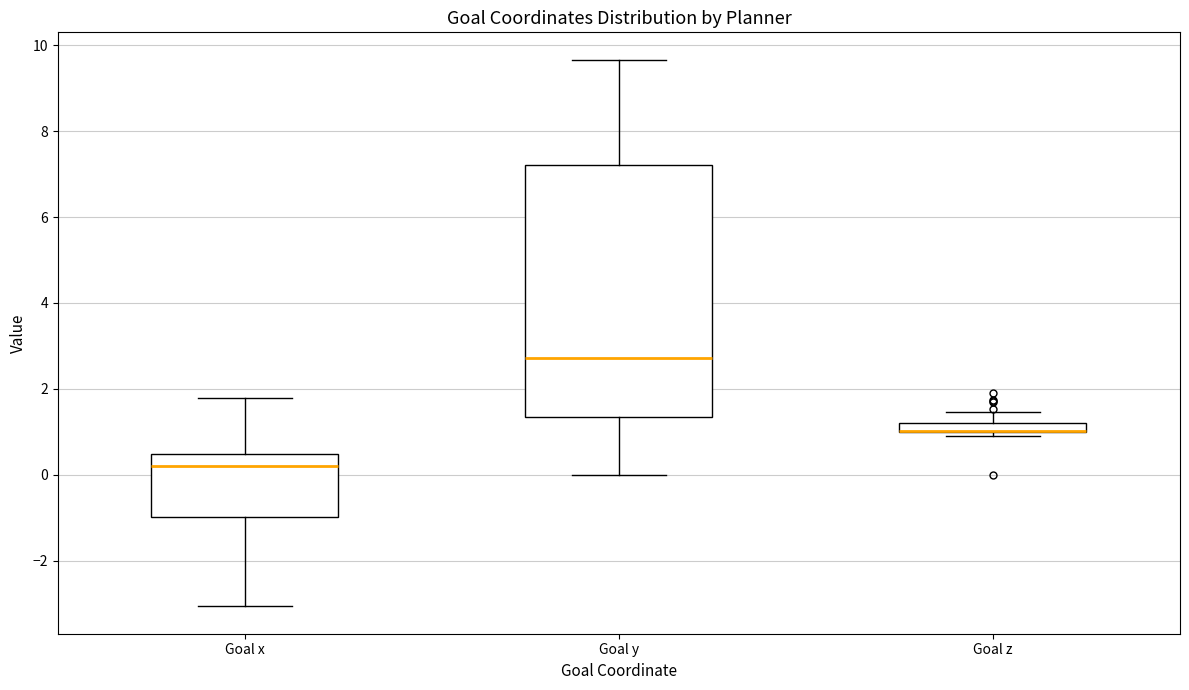

Where is the lower edge of the box for Goal x on the y-axis? The values are not printed on the chart, so give them approximately, as read against the axis.

-1.0